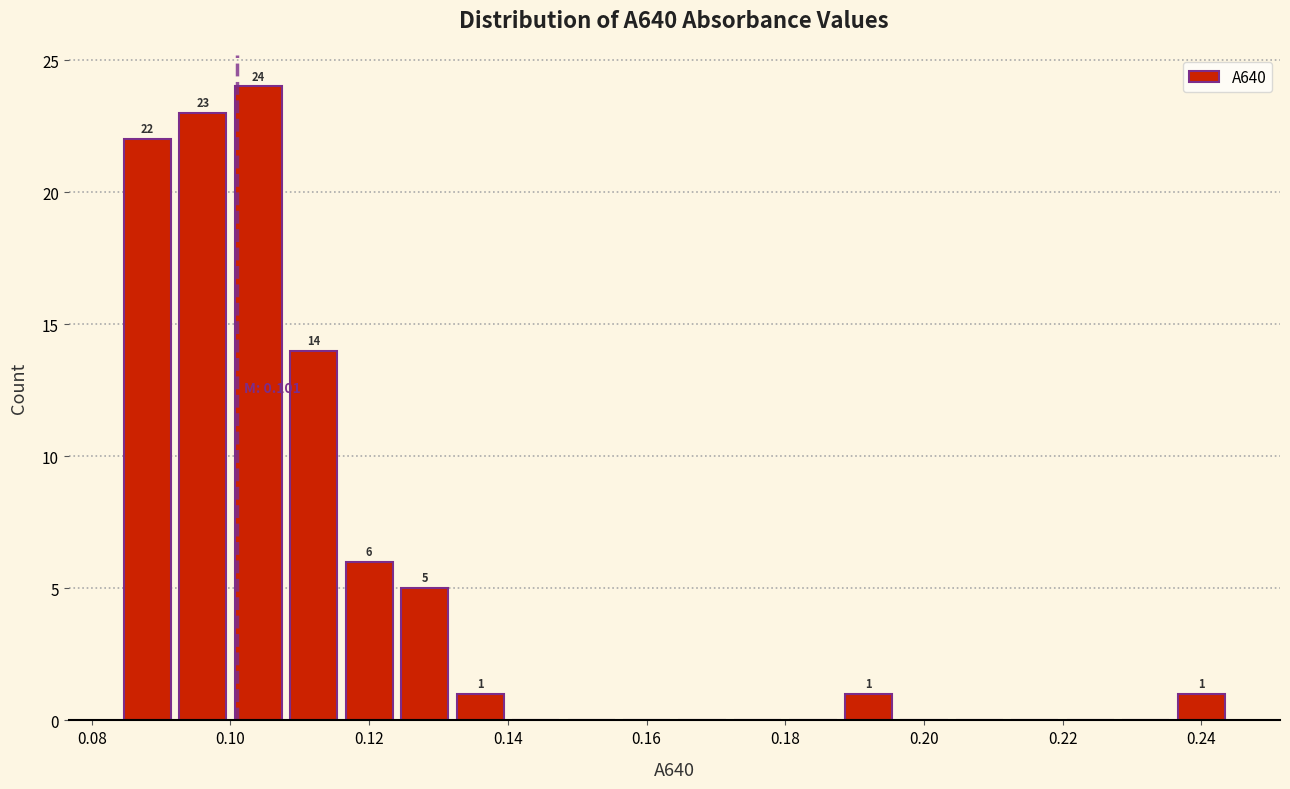

Which range on the x-axis has the tallest bar?

0.100 to 0.108